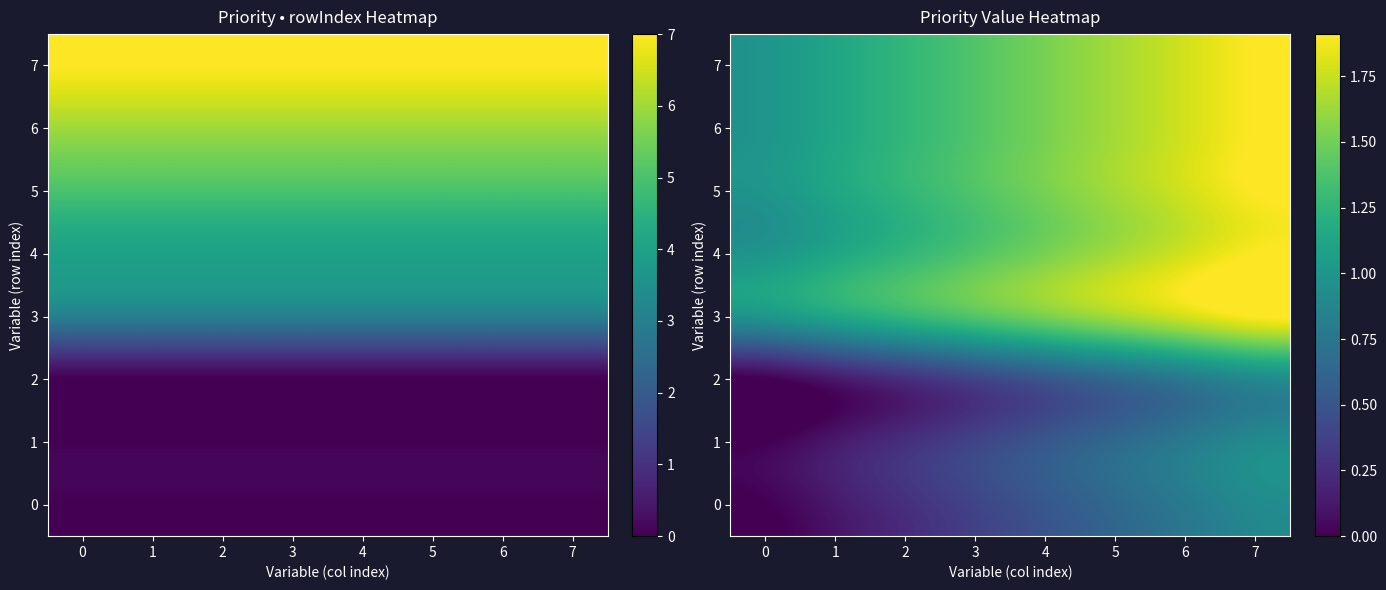

What is the total value across all series at 3?

8.1